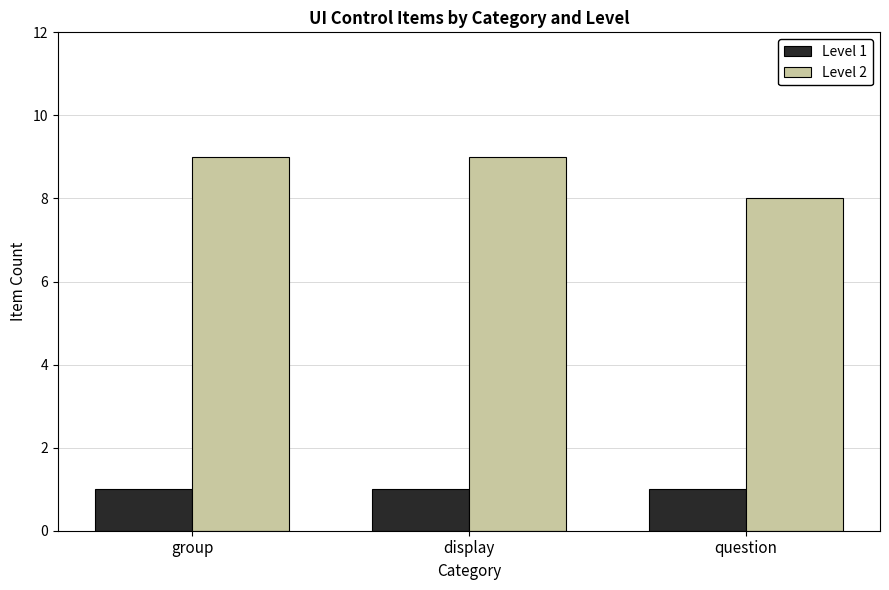

The value of Level 1 at question is 0. True or false?

False